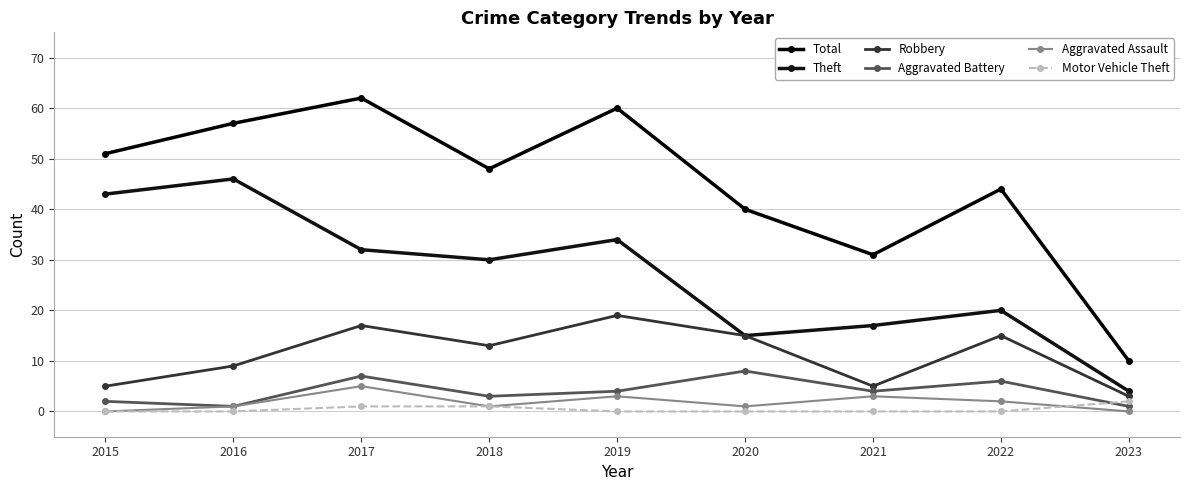

Count the Robbery values in the range 5 to 15.

6